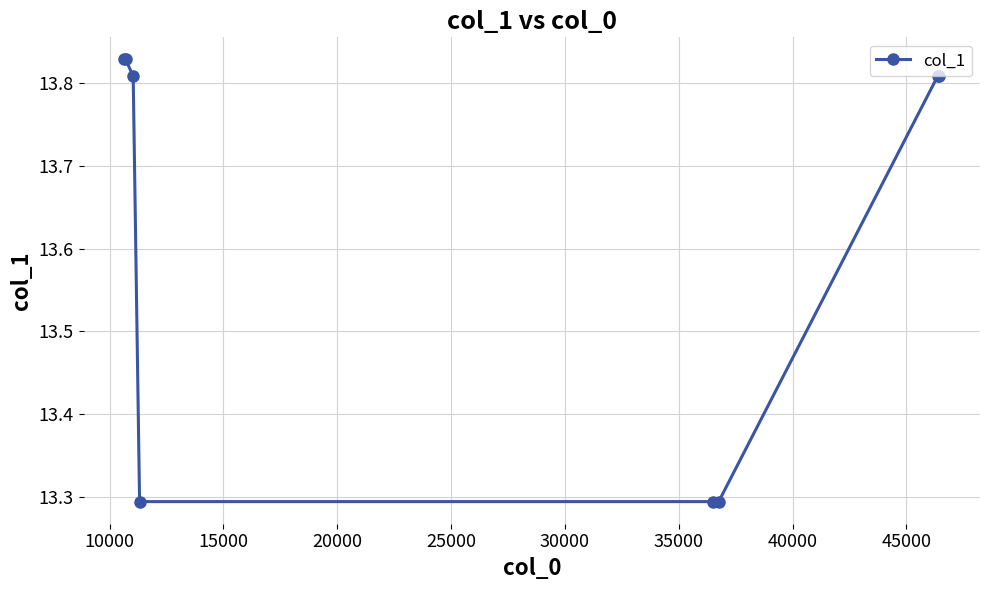

What is the difference between the maximum and minimum values?

0.5